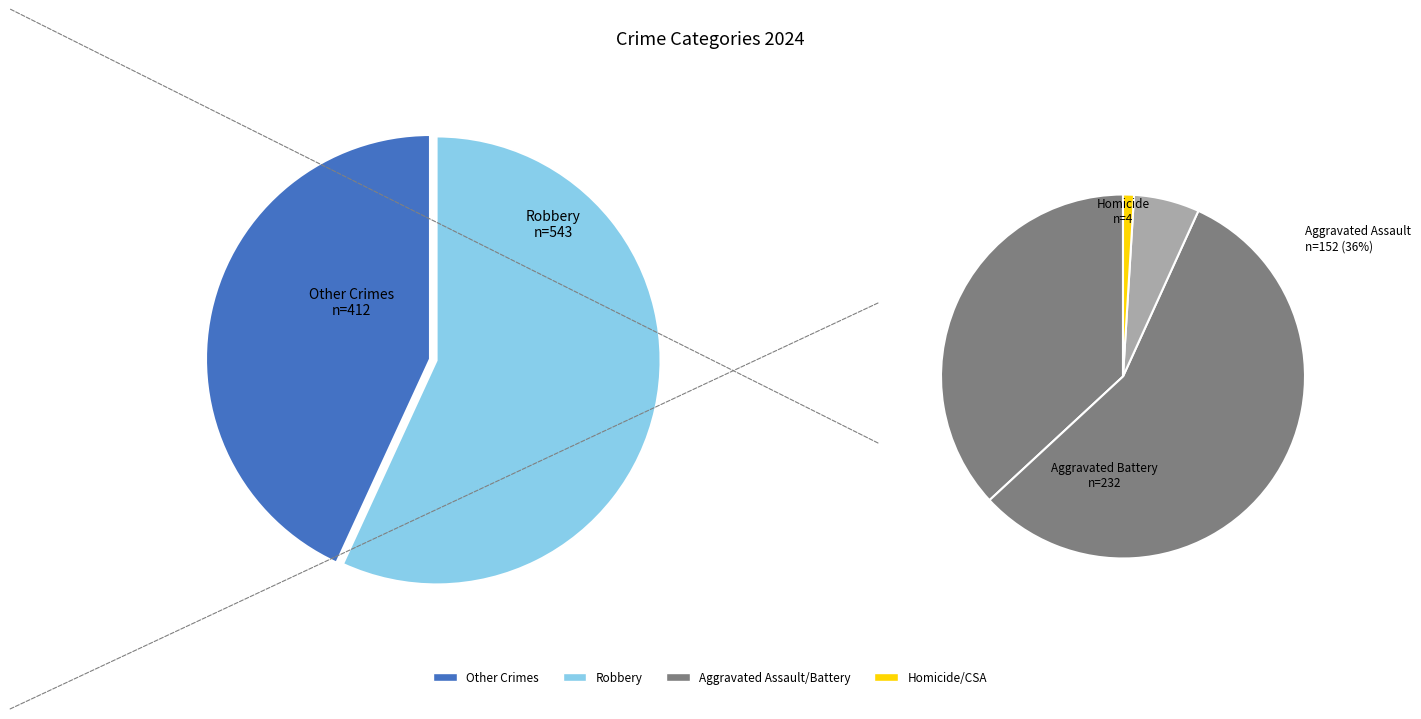

What portion of the pie excludes Aggravated Assault?

84.1%